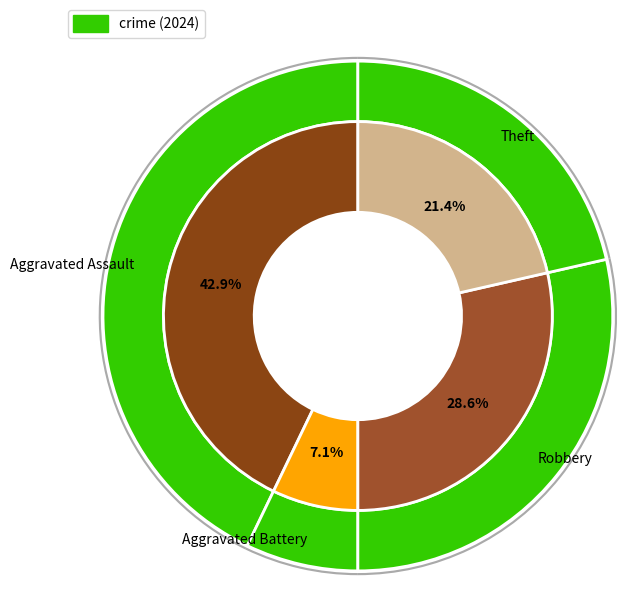

The Robbery slice represents 29% of the pie. True or false?

True